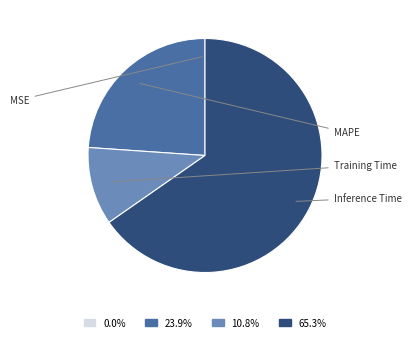

Does any single category account for the majority?

Yes